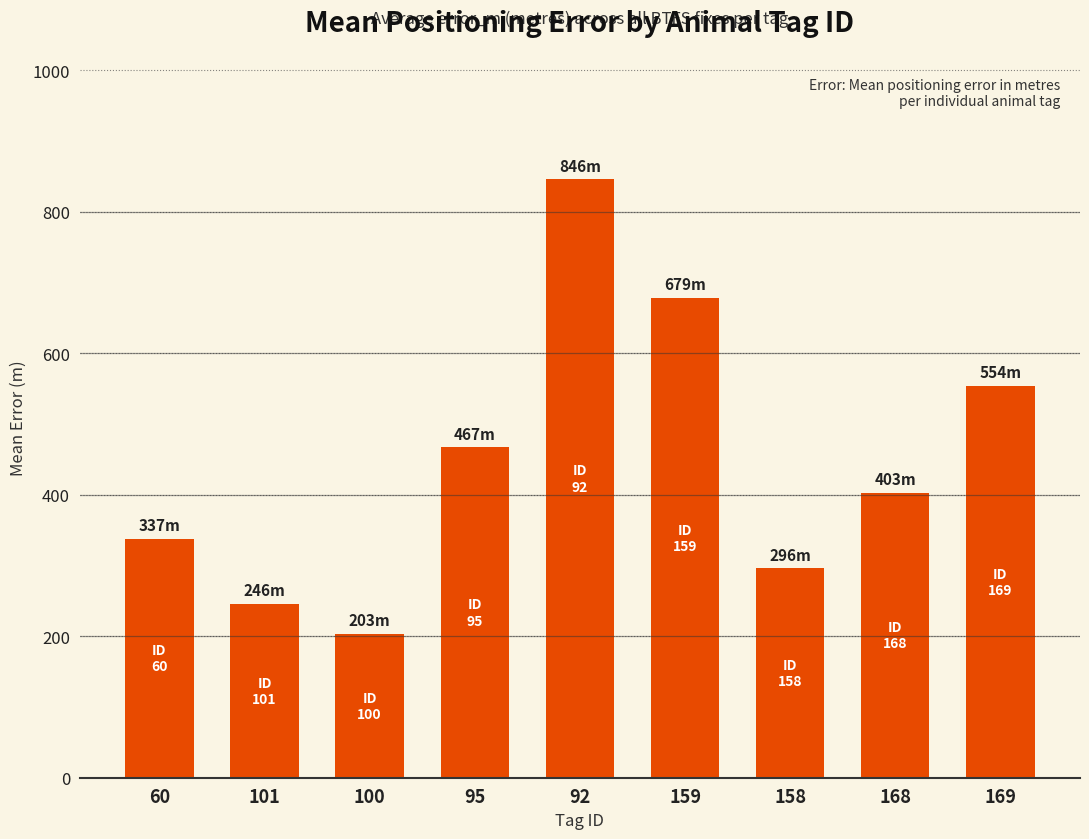

Does the chart contain any negative values?

No